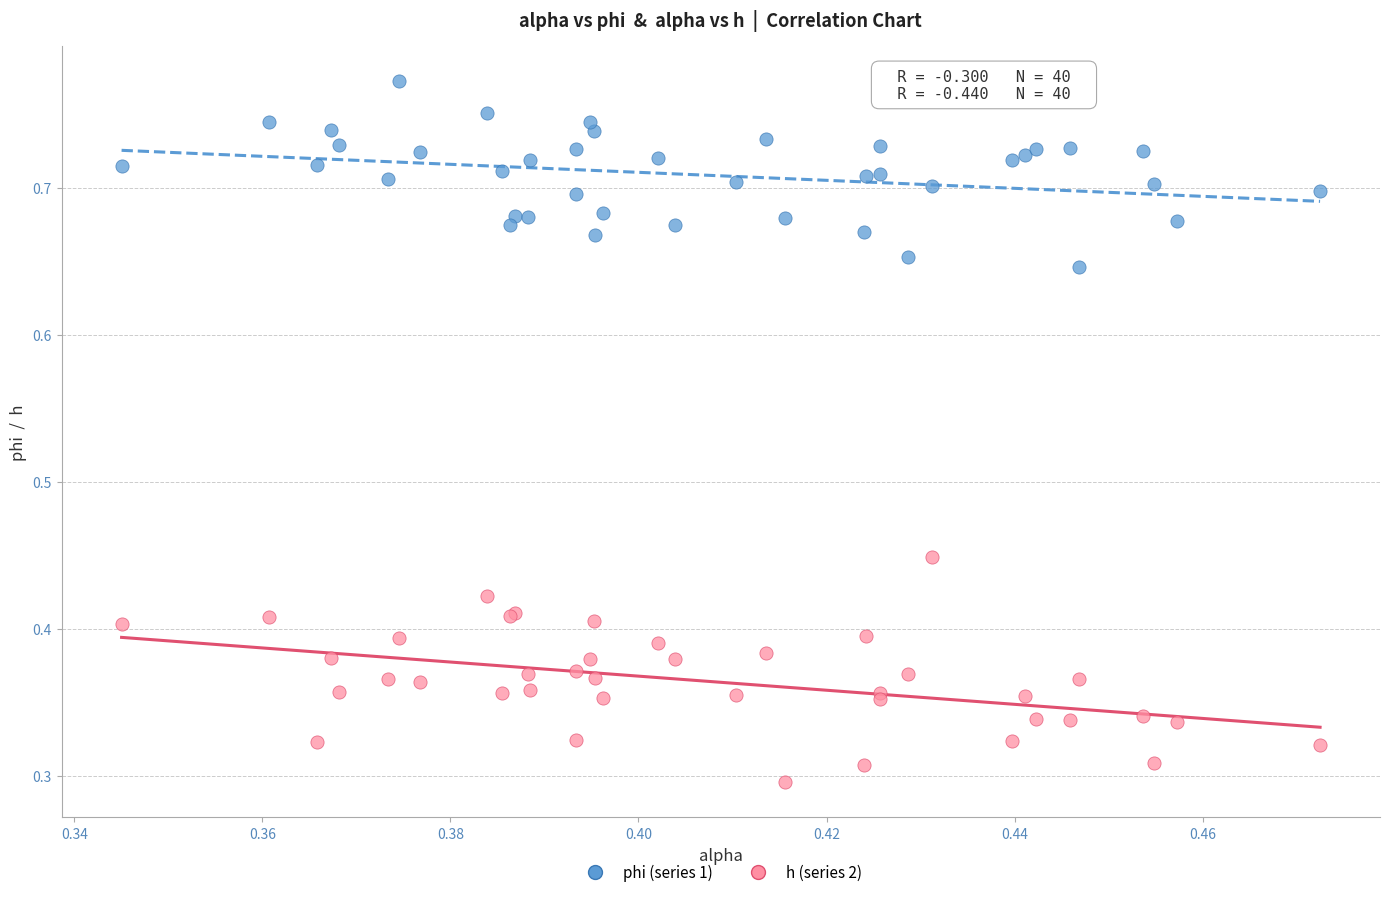

Which series reaches the maximum Y coordinate?

phi (series 1)